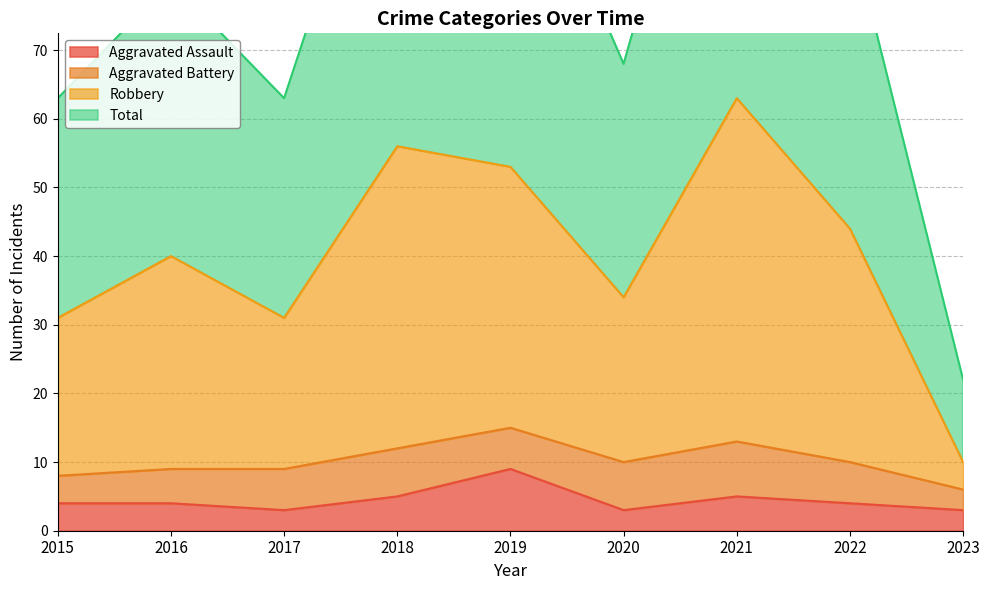

The Aggravated Assault series shows 9 at 2019. True or false?

True